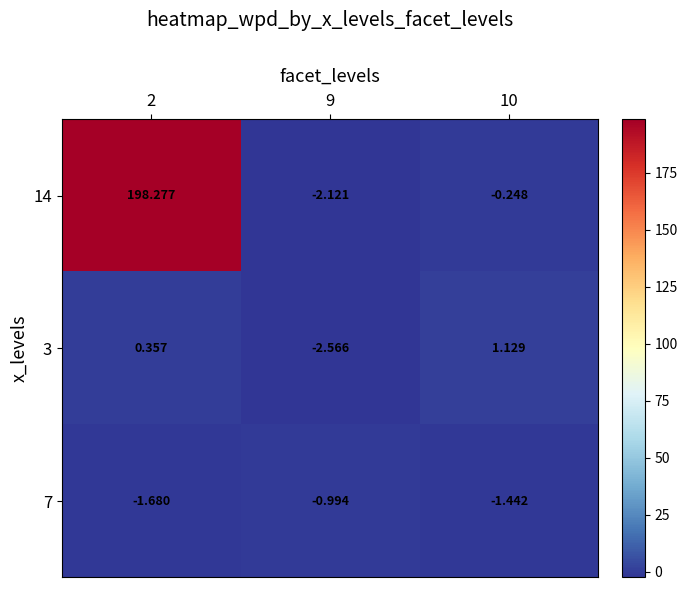

What is the average value of the 3 series?

-0.4